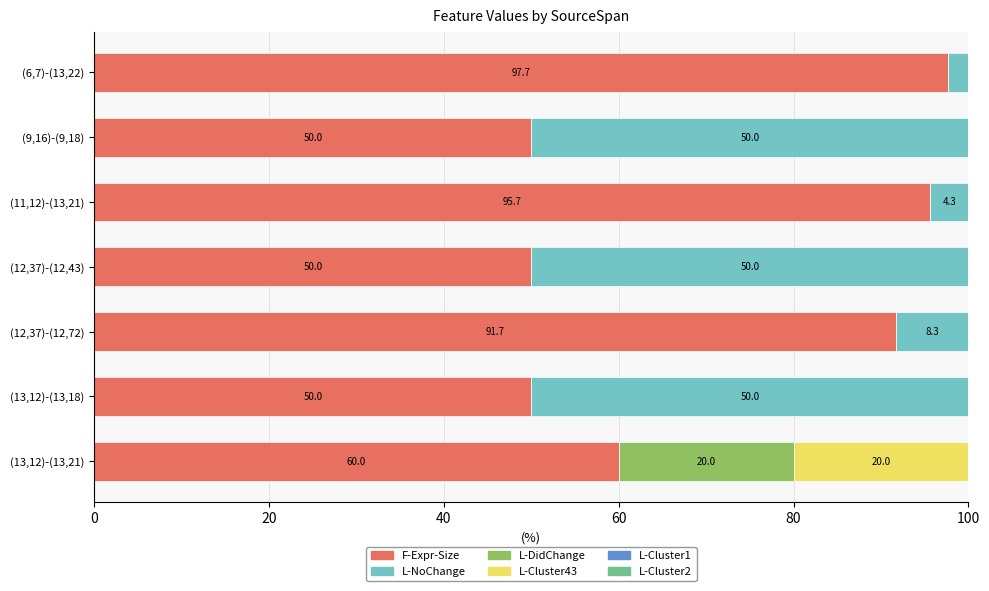

What is the maximum value for F-Expr-Size?

97.7